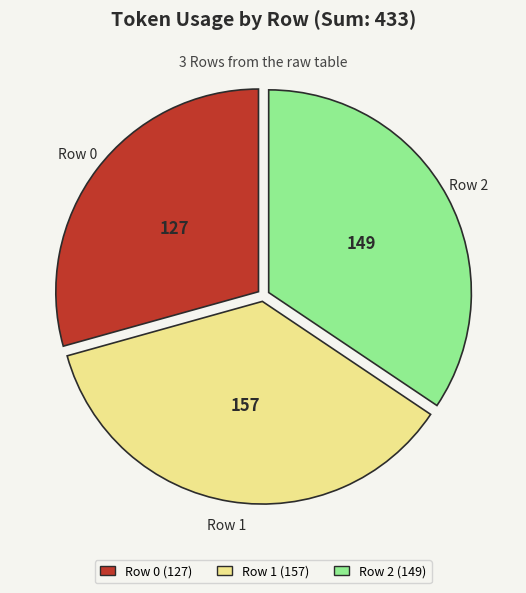

How many slices are in this pie chart?

3